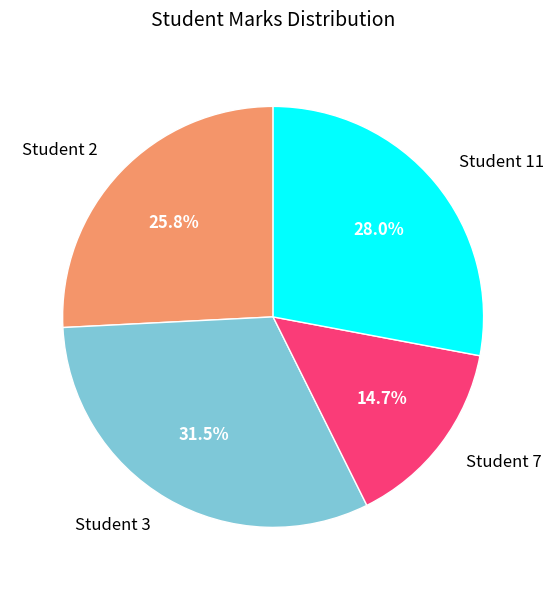

What percentage do Student 11 and Student 7 together represent?

42.7%